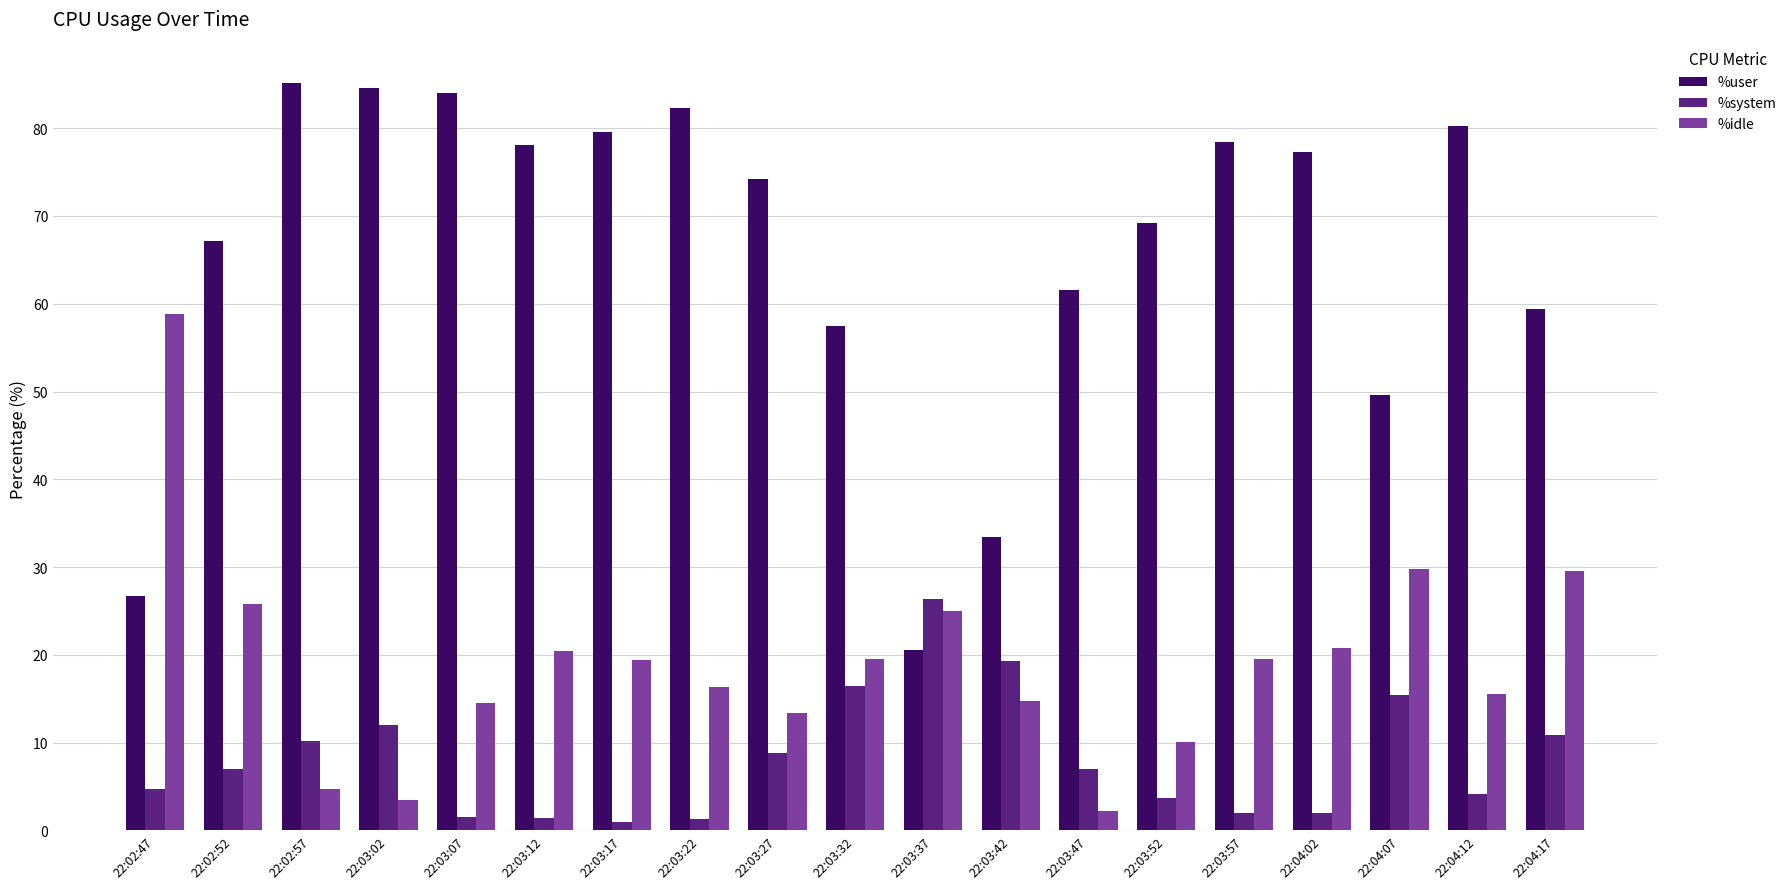

Are the bars horizontal?

No